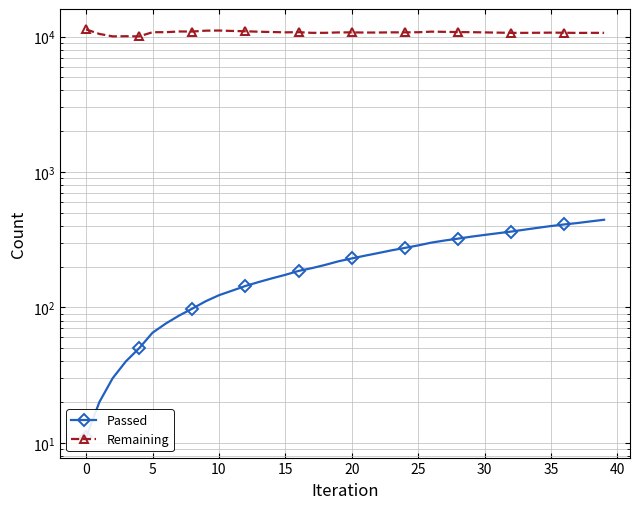

At how many categories does at least one series exceed 10138?

37